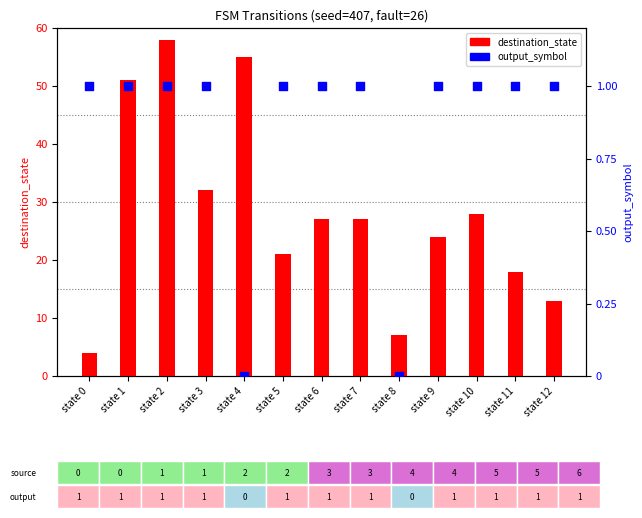

At which category is the sum across all series the highest?

state 2